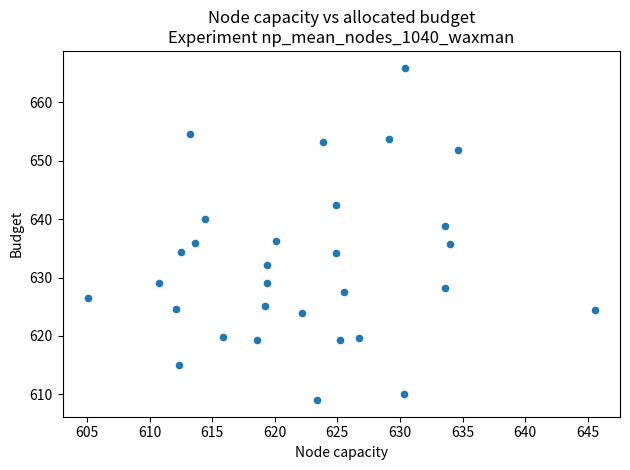

What is the range of X values (max minus min)?

40.5